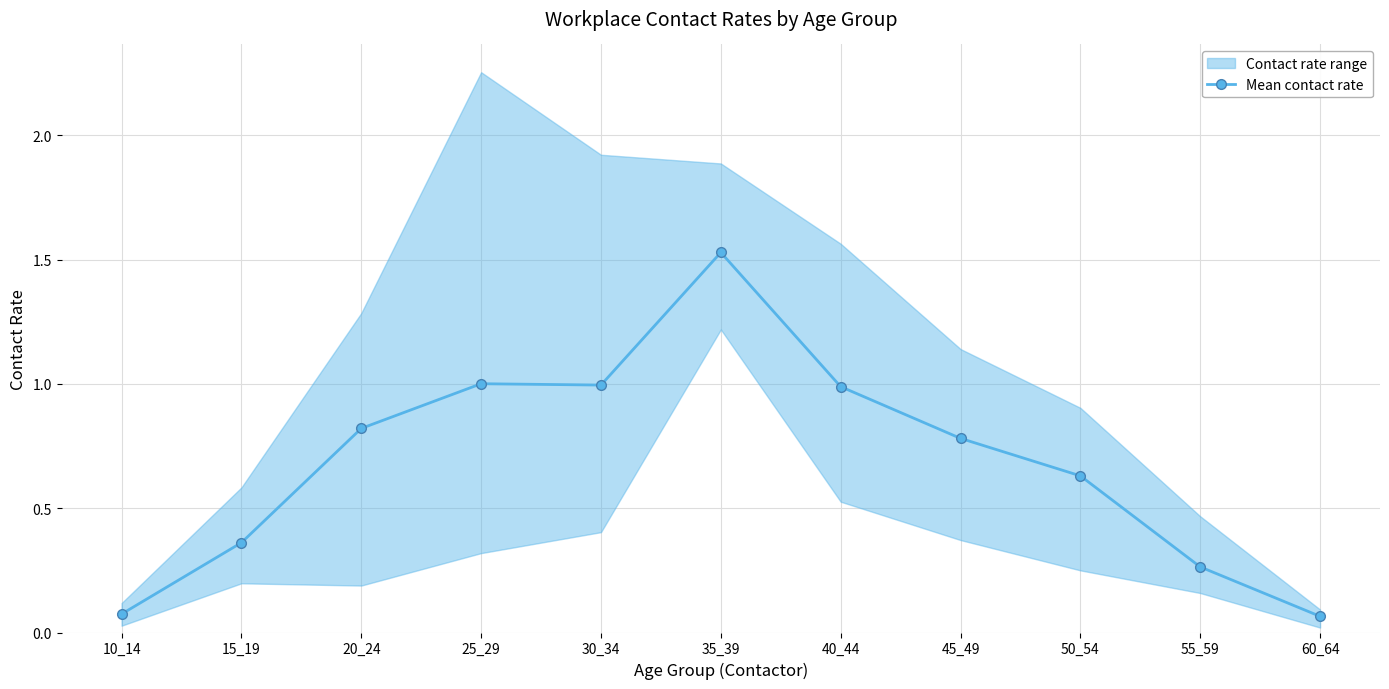

What is the value of the 7th point from the left?

1.0